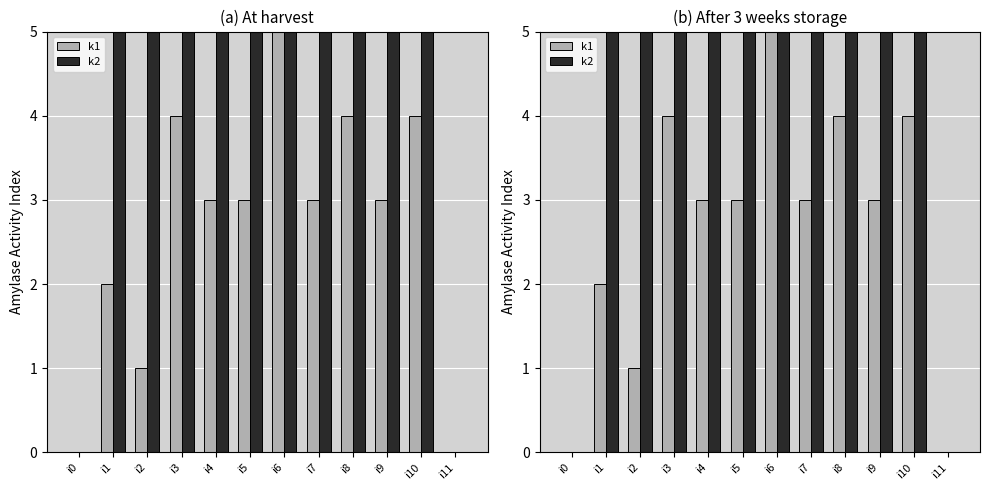

The k2 series shows 12 at i7. True or false?

False